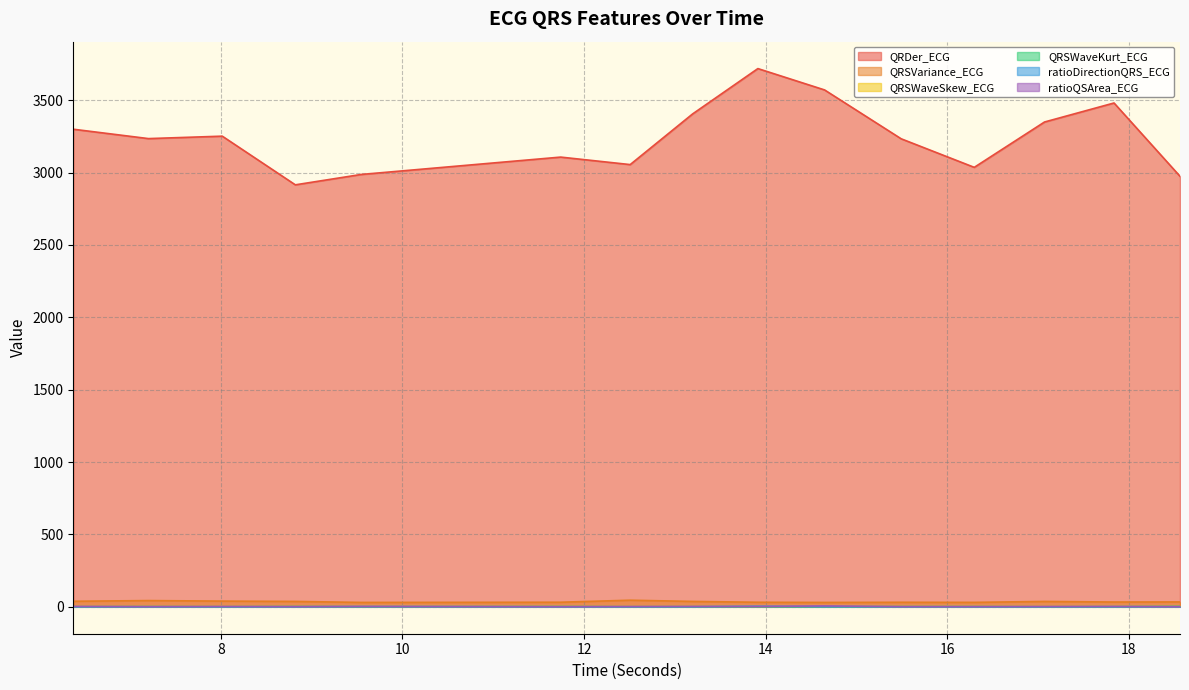

Rank the categories by ratioDirectionQRS_ECG value from highest to lowest.

13.9140625, 9.546875, 14.6484375, 13.1953125, 17.8359375, 17.0703125, 6.375, 15.4921875, 16.296875, 11.7421875, 18.5625, 12.5078125, 8.015625, 7.203125, 8.8203125